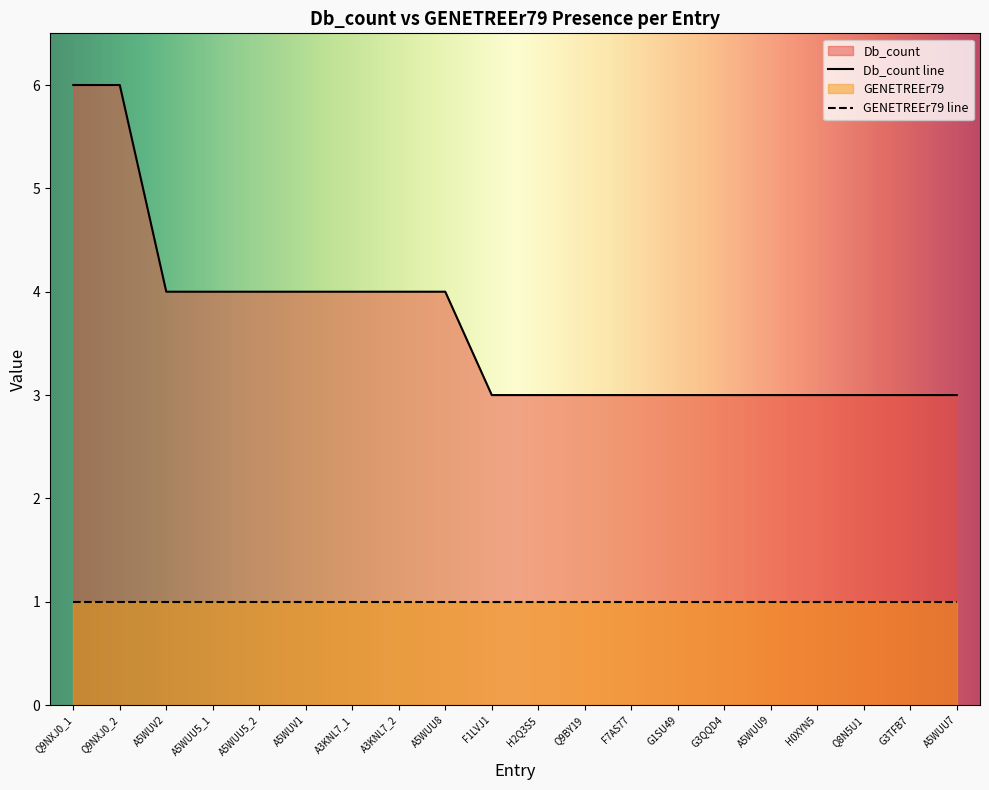

What is the difference between the maximum and minimum values?

3